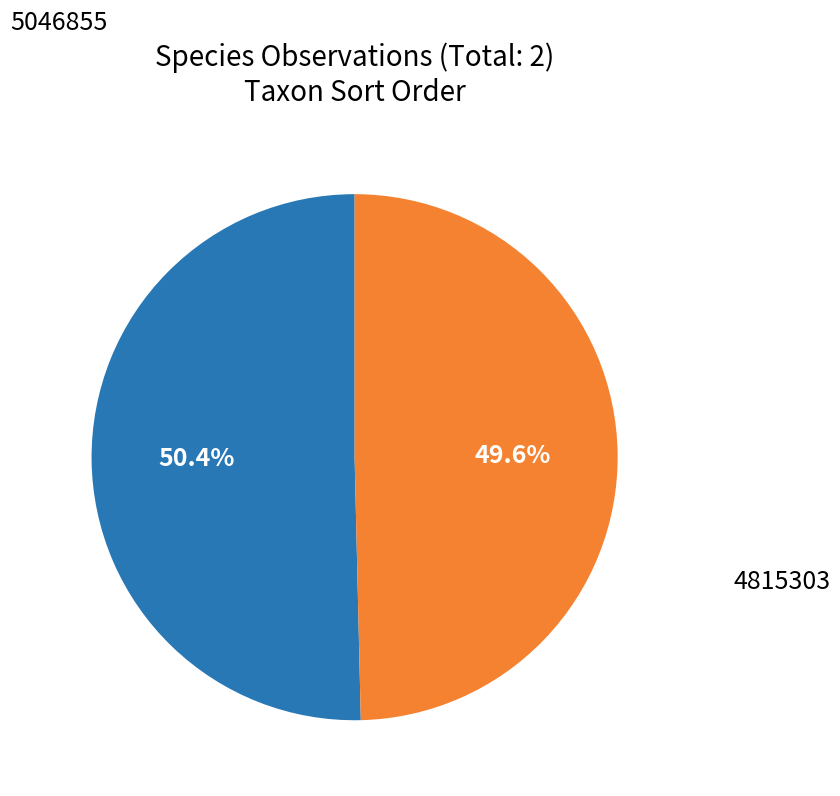

Which has a higher value, 5046855 or 4815303?

5046855